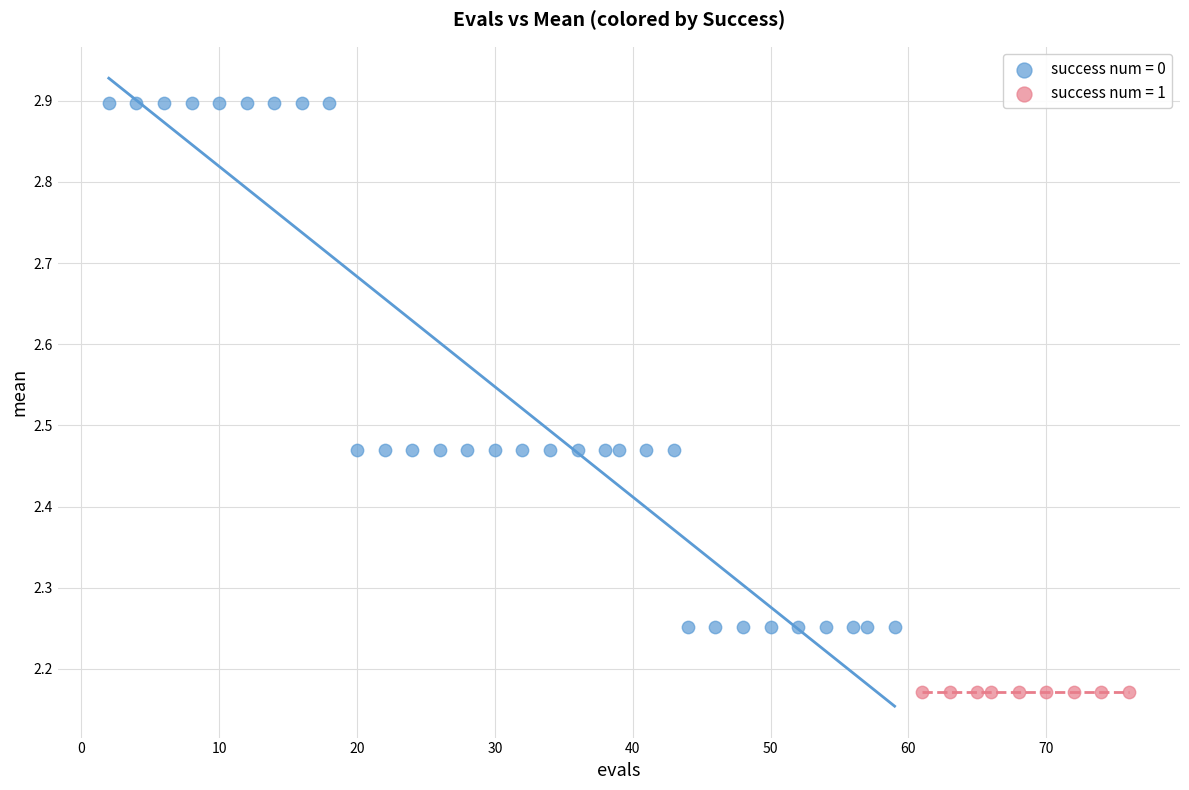

Which series contains the highest Y value?

success num = 0